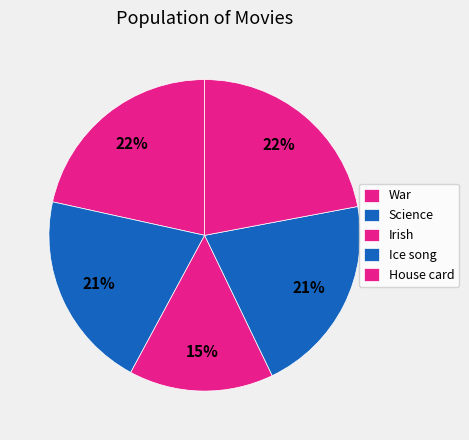

Count the number of slices in the pie.

5